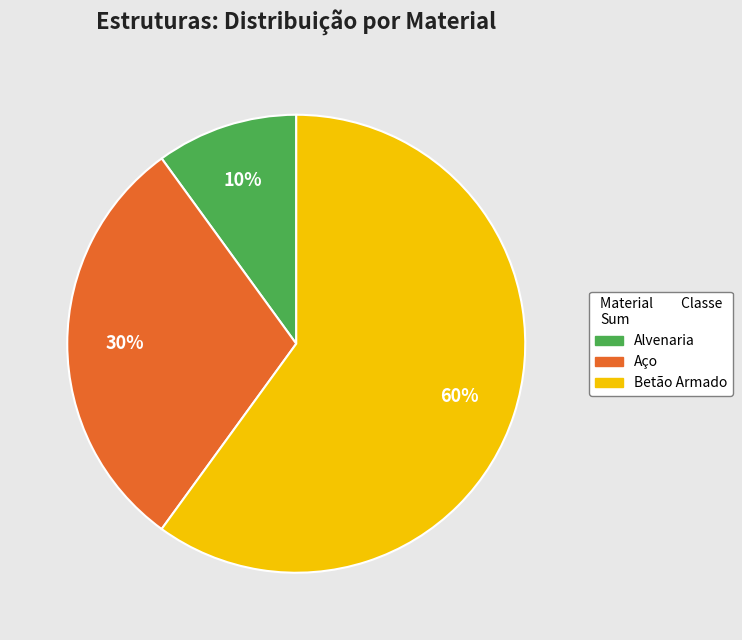

Combined, do Alvenaria and Betão Armado account for over 50%?

Yes